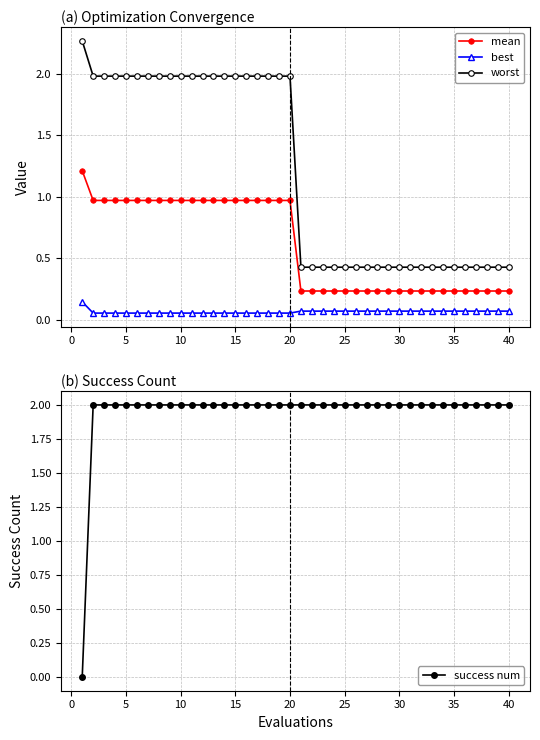

What is the value of the worst point at the 22nd from the left?

0.4